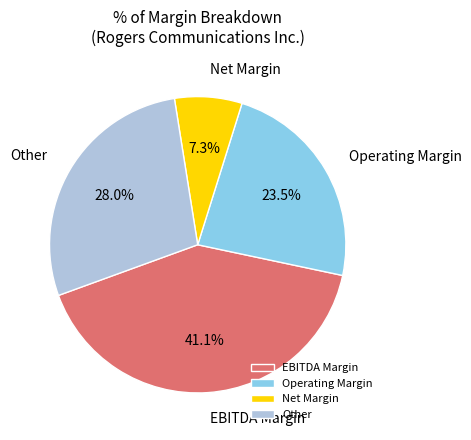

Rank the categories by value from lowest to highest.

Net Margin, Operating Margin, Other, EBITDA Margin